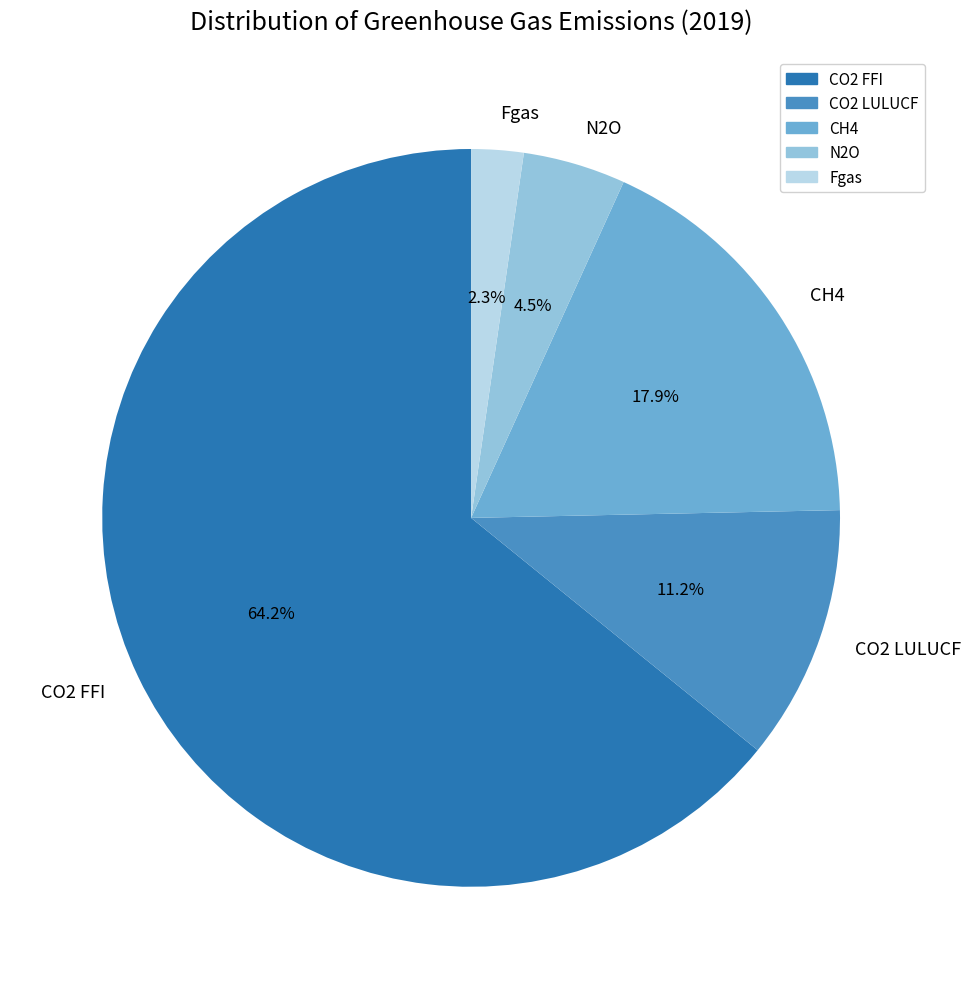

To the nearest percent, what is the difference between the CO2 LULUCF and N2O slice percentages?

7%